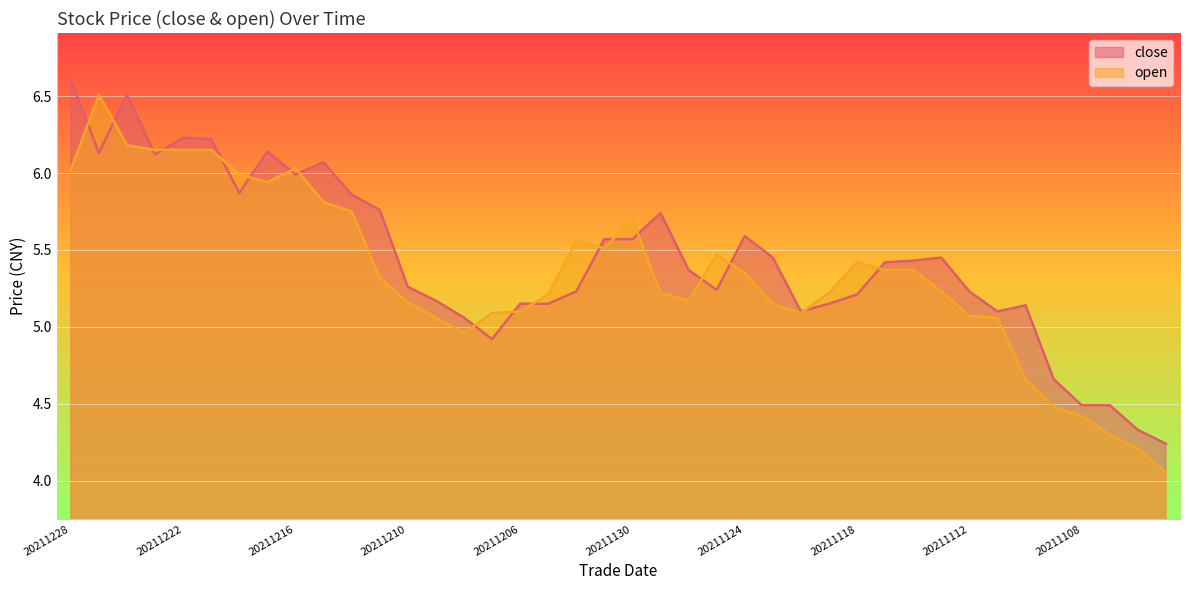

At which category is the sum across all series the highest?

20211224